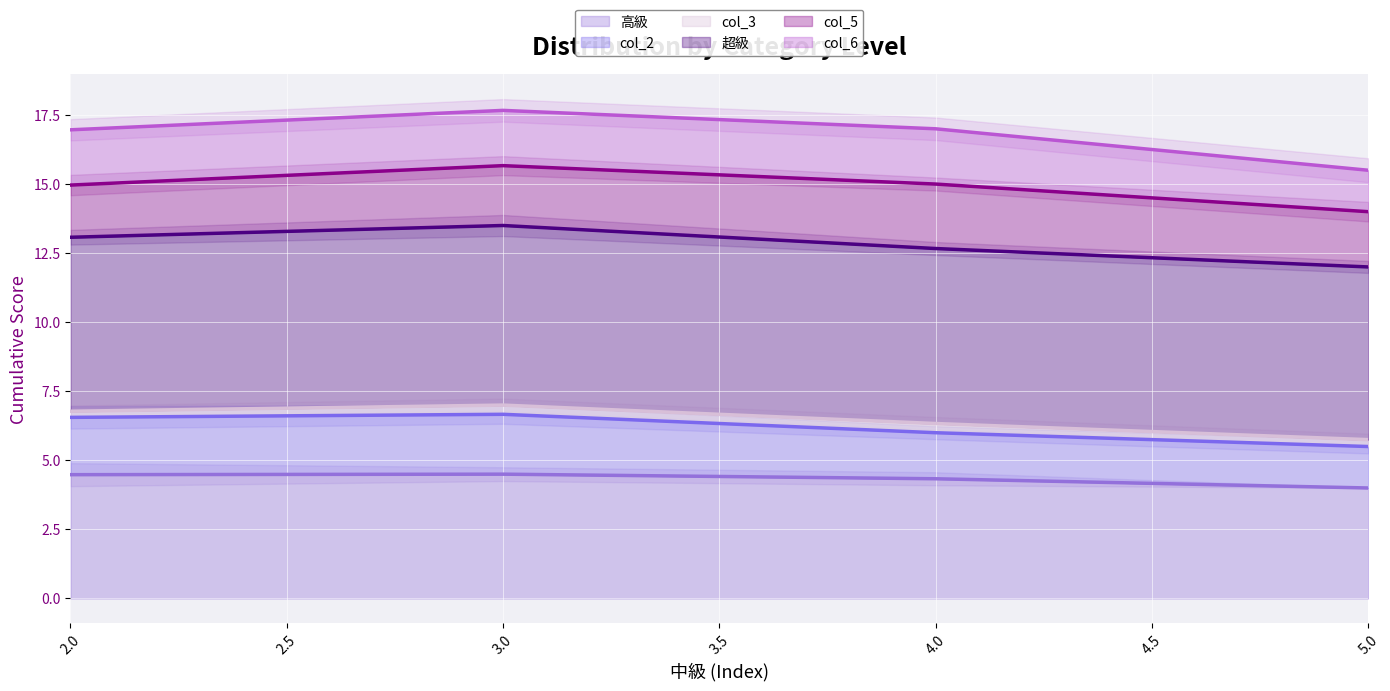

True or false: col_3 has a value of -1 at 24.

False